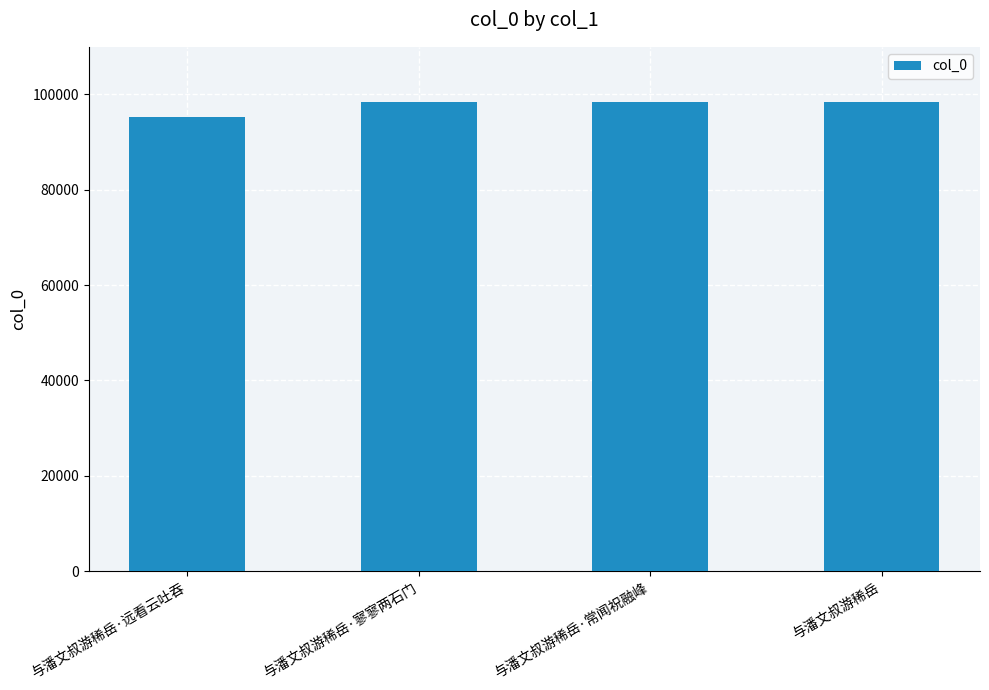

What is the ratio of the value at 与潘文叔游稀岳·寥寥两石门 to the value at 与潘文叔游稀岳?

1.0